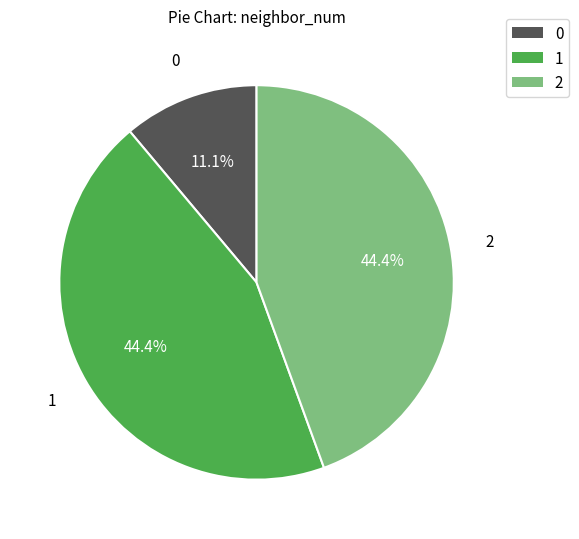

Is there any slice that represents more than half of the pie?

No